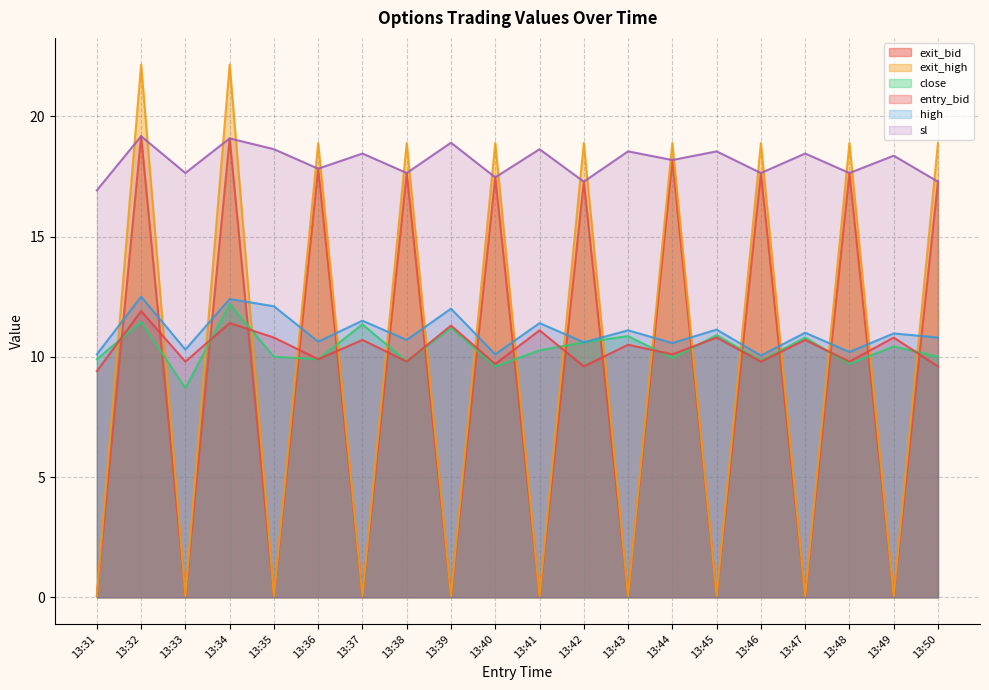

How many values in the exit_bid series are below 17?

10